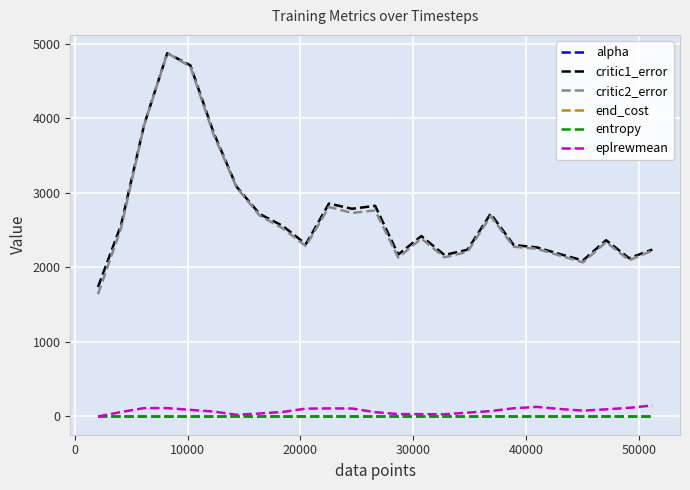

What is the lowest value of the critic2_error series?

1641.9